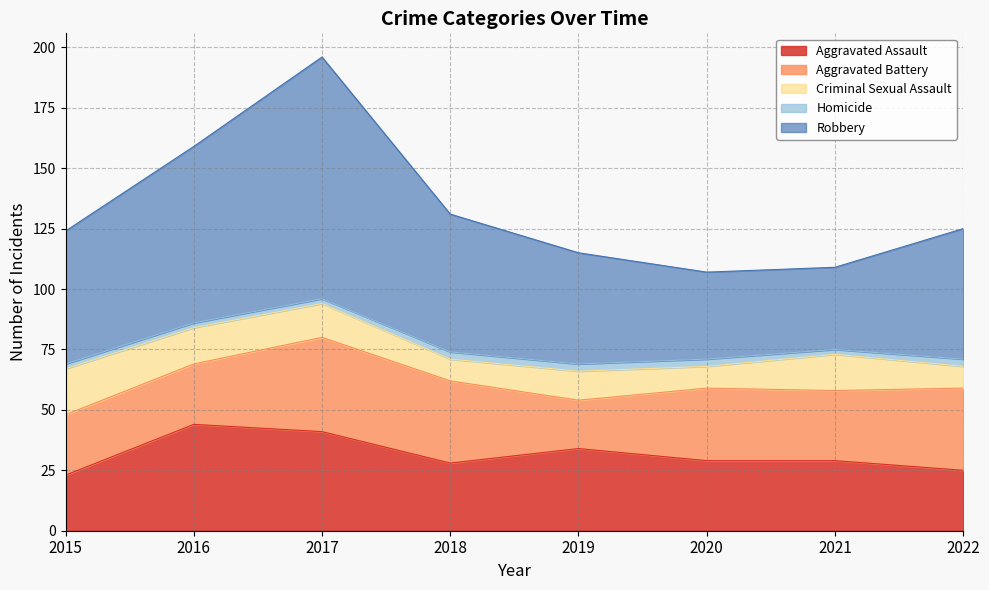

Reading left to right, what are all the values shown in this chart?

Aggravated Assault: 2015=23	2016=44	2017=41	2018=28	2019=34	2020=29	2021=29	2022=25
Aggravated Battery: 2015=25	2016=25	2017=39	2018=34	2019=20	2020=30	2021=29	2022=34
Criminal Sexual Assault: 2015=19	2016=15	2017=14	2018=9	2019=12	2020=9	2021=15	2022=9
Homicide: 2015=2	2016=2	2017=2	2018=3	2019=3	2020=3	2021=2	2022=3
Robbery: 2015=55	2016=73	2017=100	2018=57	2019=46	2020=36	2021=34	2022=54